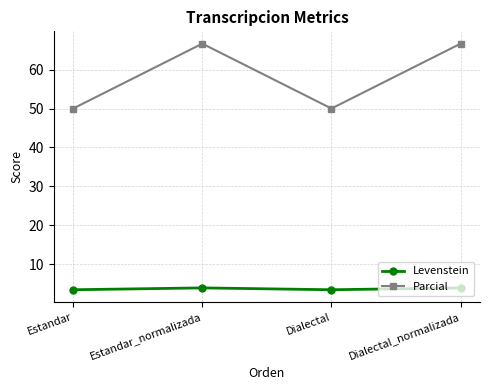

True or false: Levenstein and Parcial cross at least once.

False